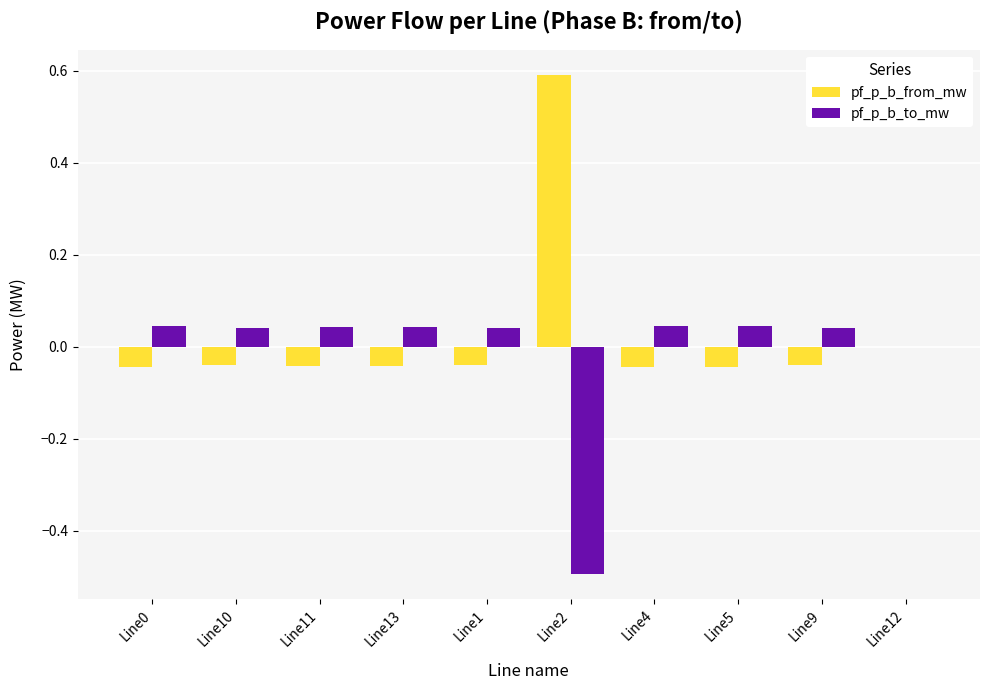

The pf_p_b_to_mw series shows 0.0 at Line5. True or false?

True